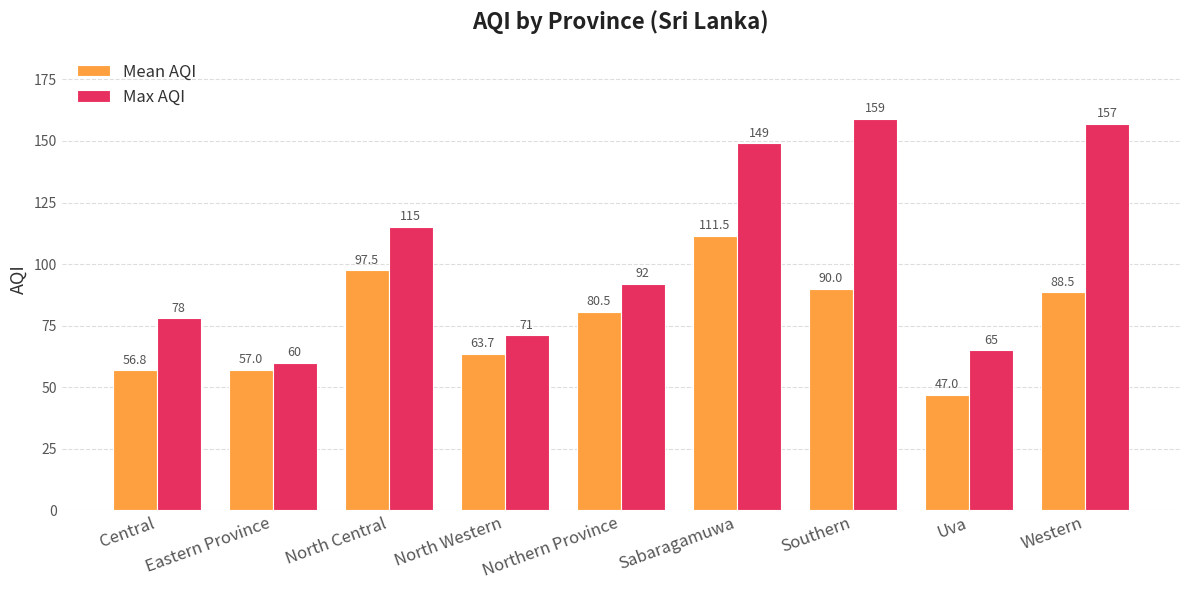

At which label does Max AQI reach its minimum?

Eastern Province